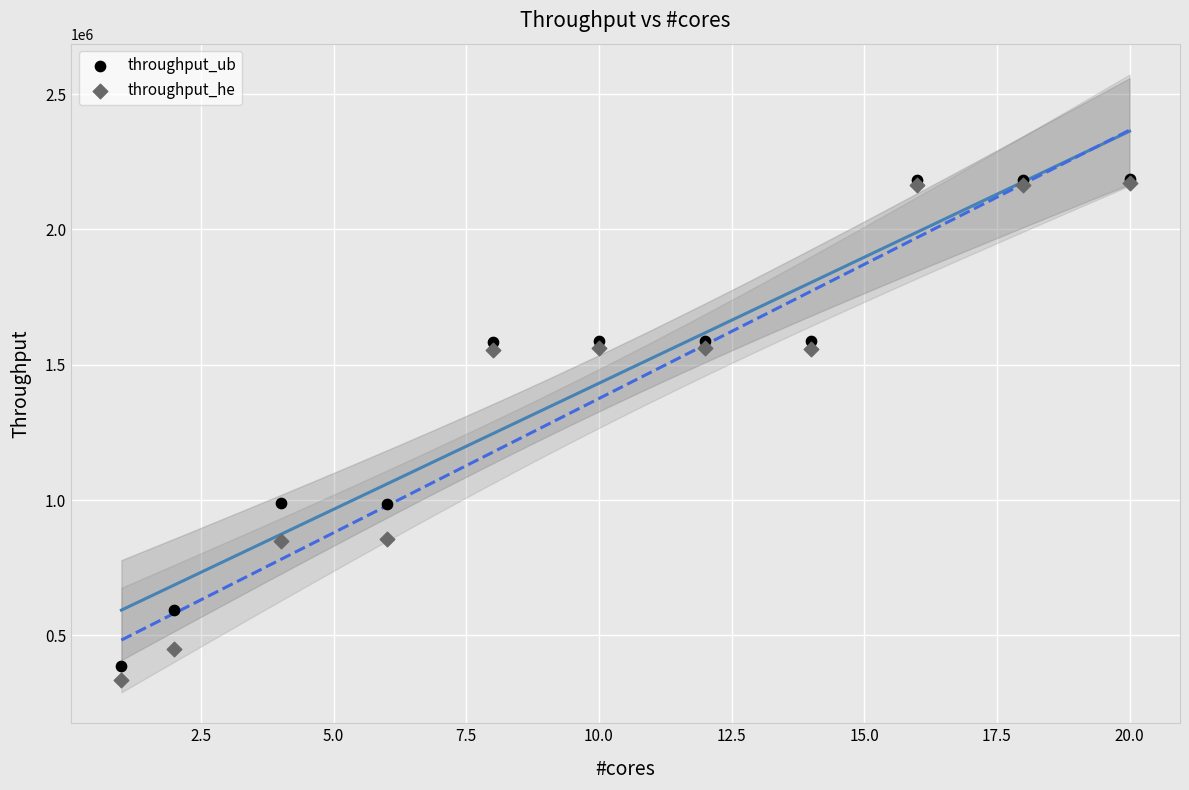

What are all the series names shown in the legend?

throughput_ub, throughput_he